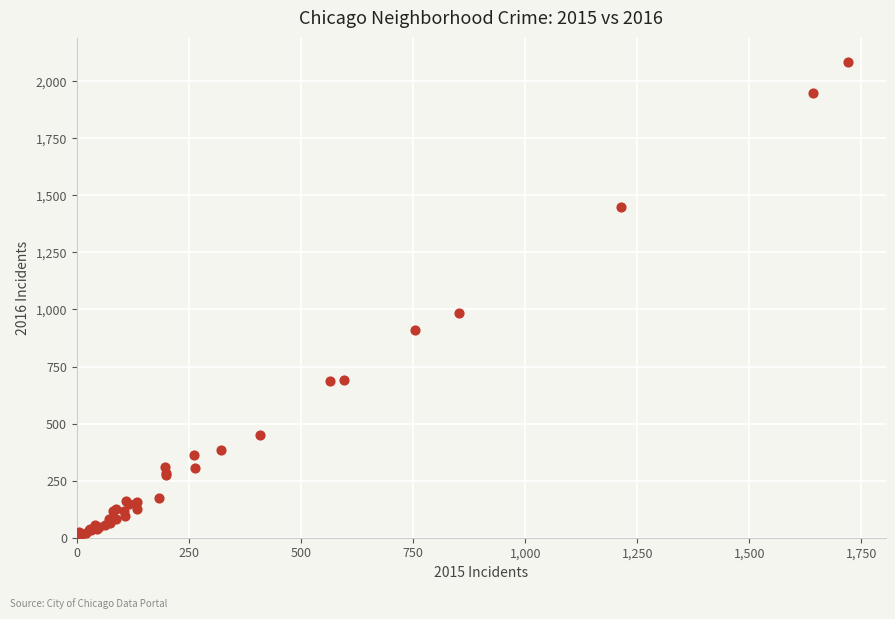

What Y value in the scatter plot is closest to 1048?

983